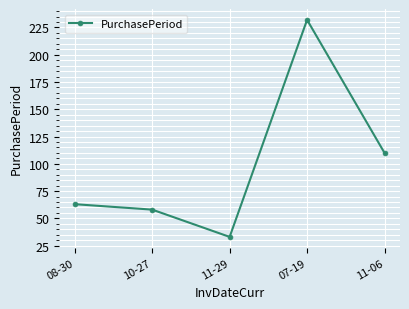

What is the change in value from 08-30 to 10-27?

-5